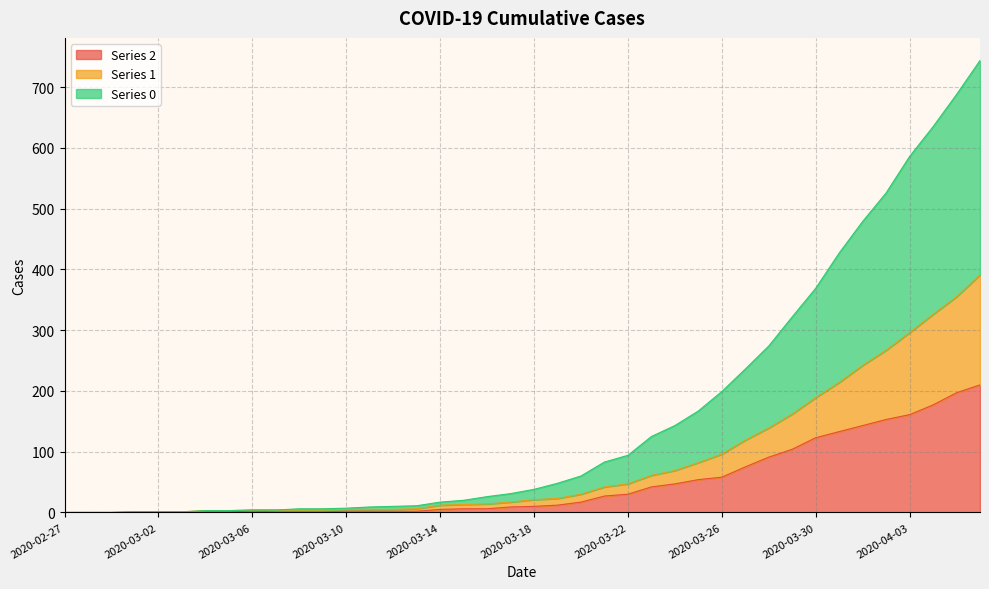

List the labels in order of Series 2 value, smallest first.

2020-02-27, 2020-02-28, 2020-02-29, 2020-03-01, 2020-03-02, 2020-03-03, 2020-03-04, 2020-03-05, 2020-03-07, 2020-03-08, 2020-03-09, 2020-03-06, 2020-03-10, 2020-03-11, 2020-03-12, 2020-03-13, 2020-03-14, 2020-03-15, 2020-03-16, 2020-03-17, 2020-03-18, 2020-03-19, 2020-03-20, 2020-03-21, 2020-03-22, 2020-03-23, 2020-03-24, 2020-03-25, 2020-03-26, 2020-03-27, 2020-03-28, 2020-03-29, 2020-03-30, 2020-03-31, 2020-04-01, 2020-04-02, 2020-04-03, 2020-04-04, 2020-04-05, 2020-04-06